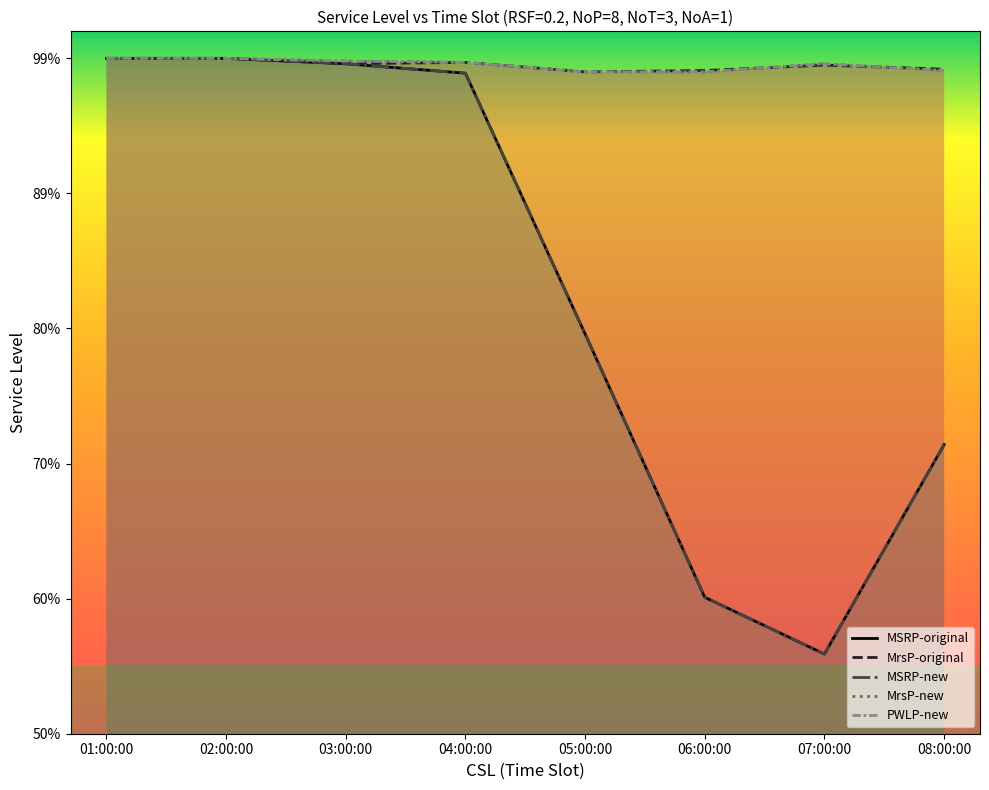

Where is MrsP-new nearest to the value 0?

05:00:00